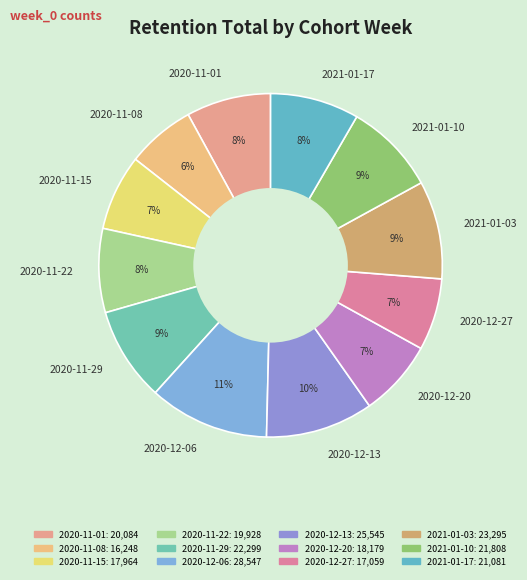

What percentage is the 2020-12-20 slice, to the nearest percent?

7%